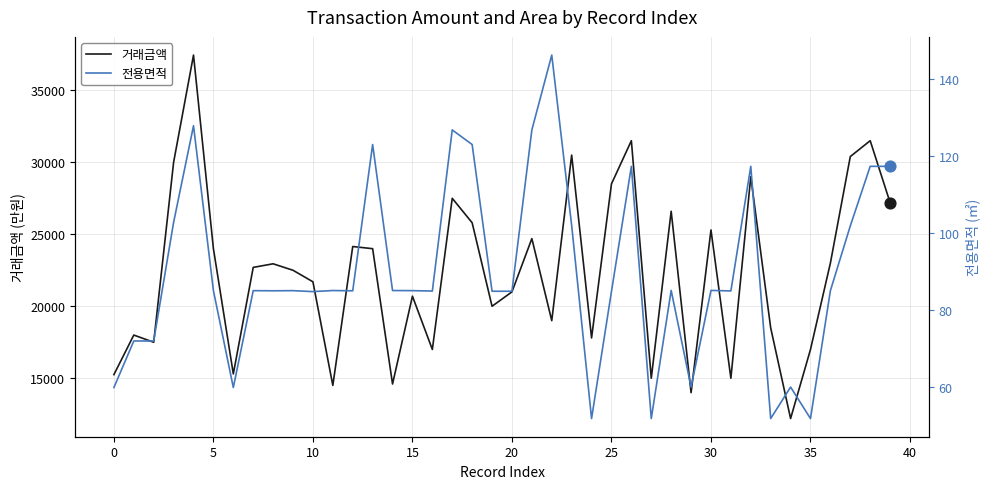

Which series has the largest total across all categories?

거래금액